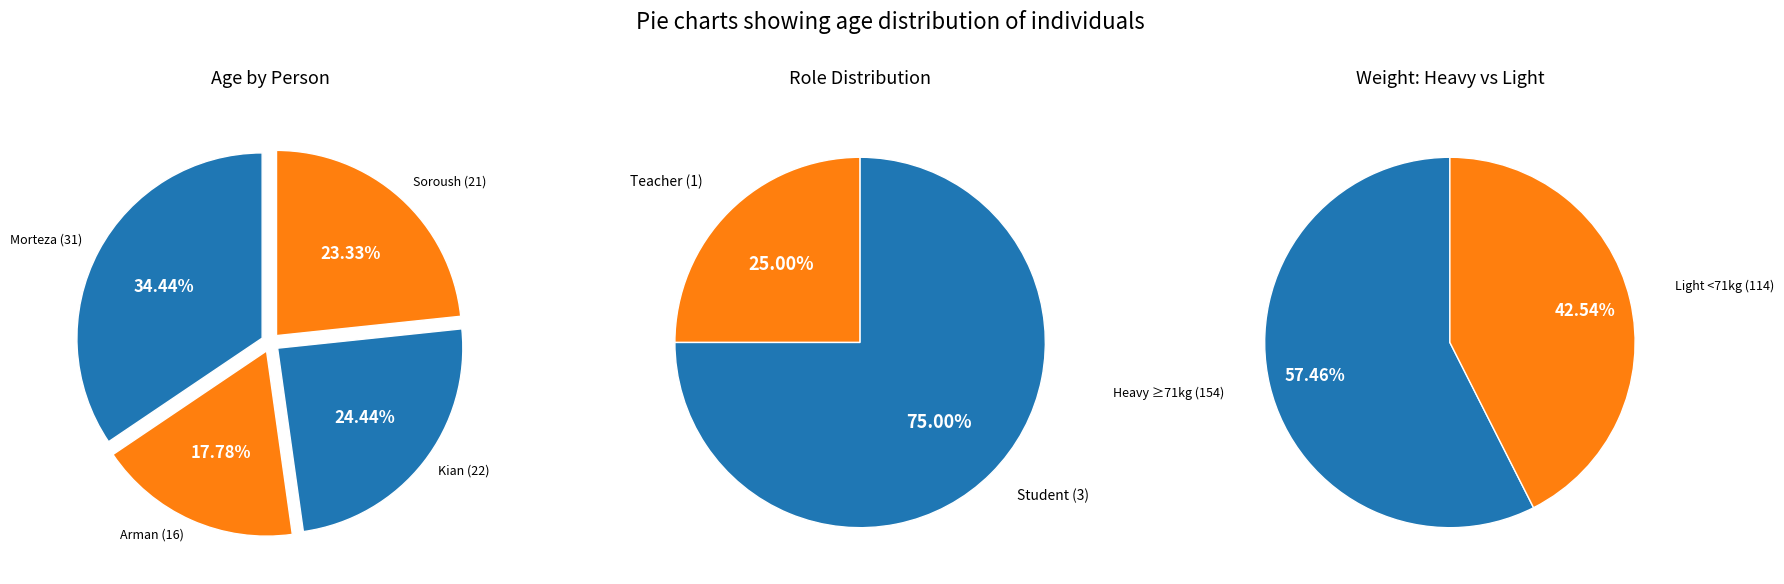

How many segments does this pie chart have?

4